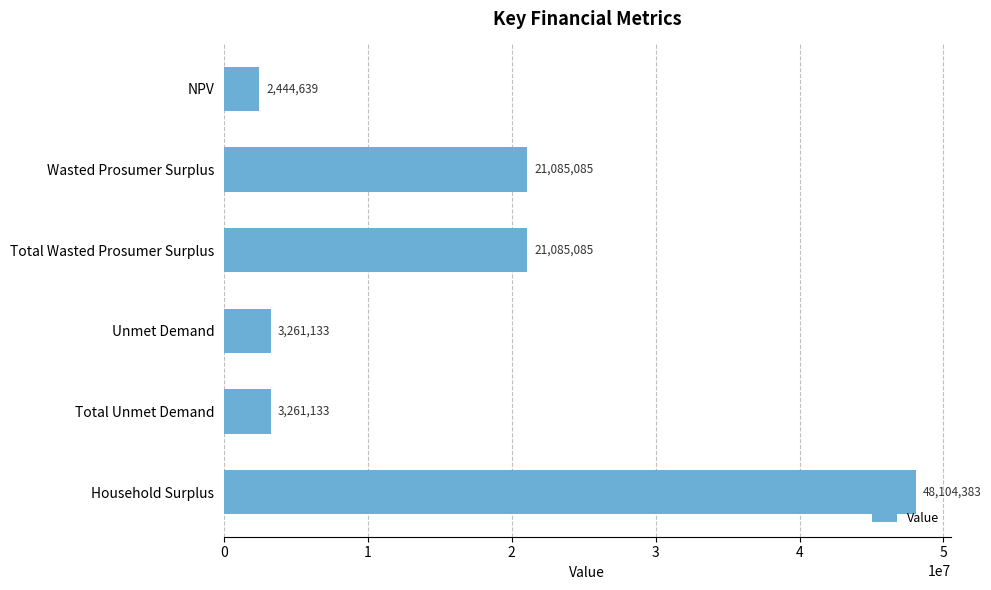

Between Total Unmet Demand and Wasted Prosumer Surplus, which is larger?

Wasted Prosumer Surplus